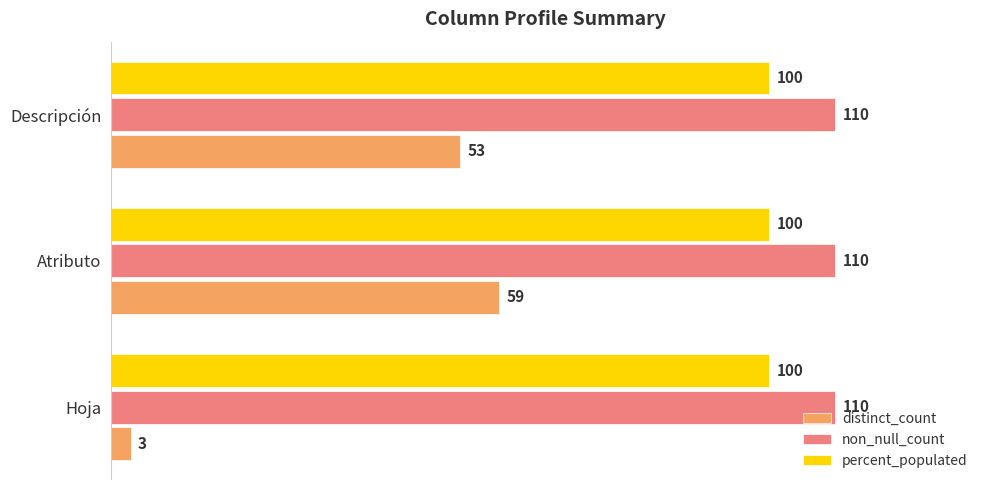

What is the highest value of the distinct_count series?

59